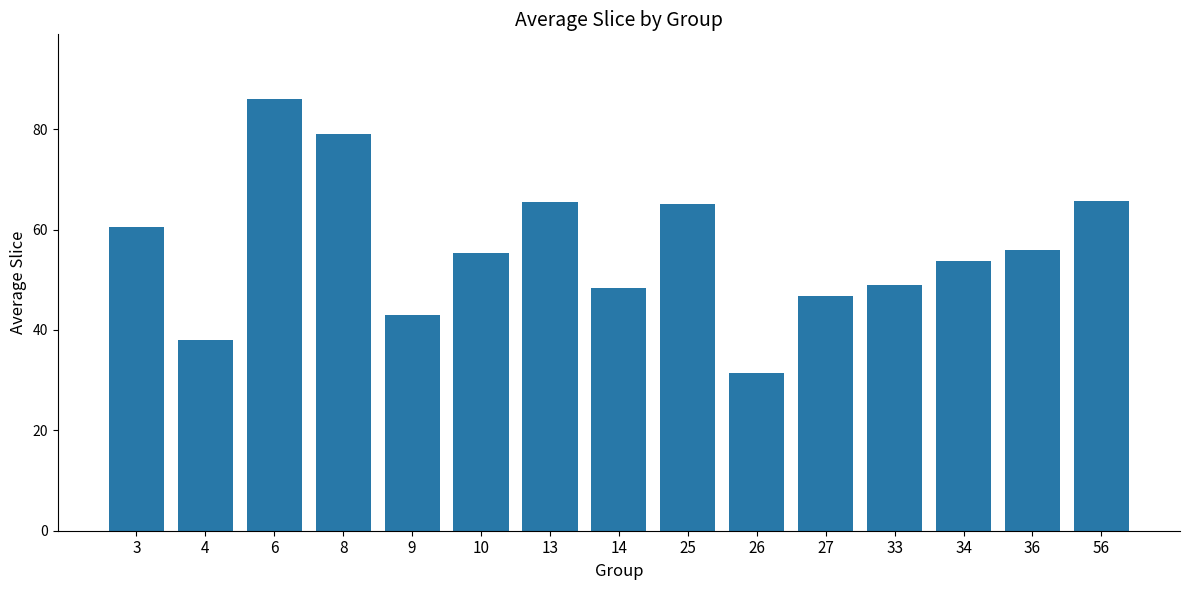

What is the change in value from 6 to 25?

-21.0